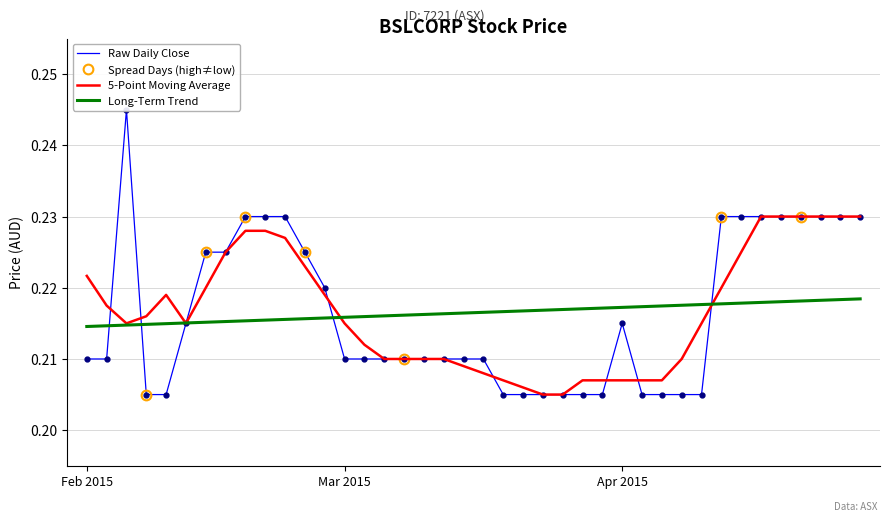

Count the close values in the range 0 to 1.

40